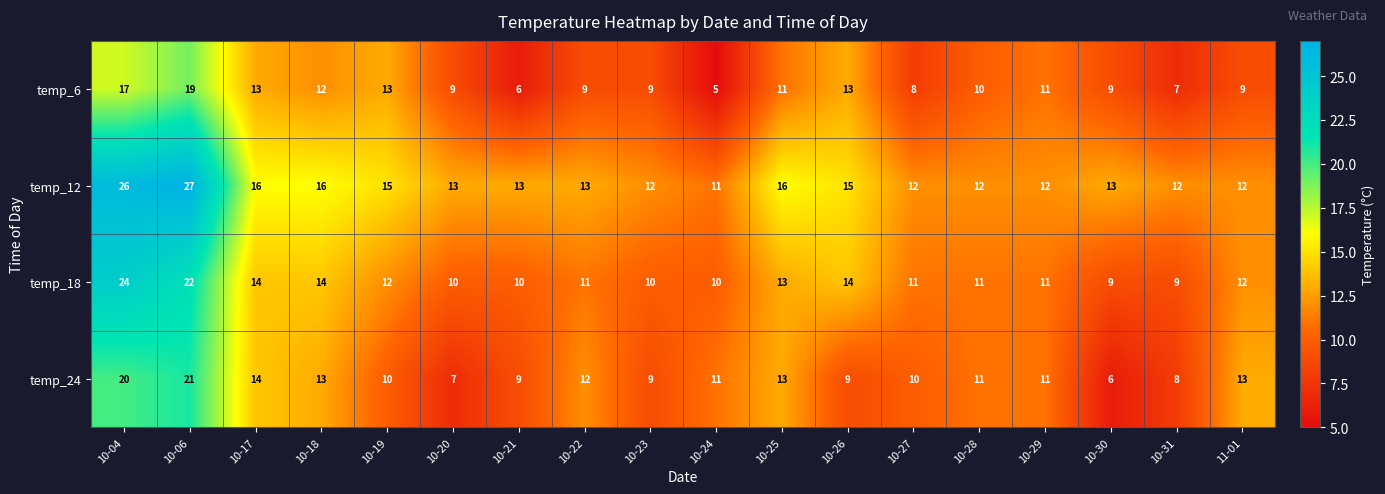

What is the sum of the temp_18 values at 10-22 and 10-30?

20